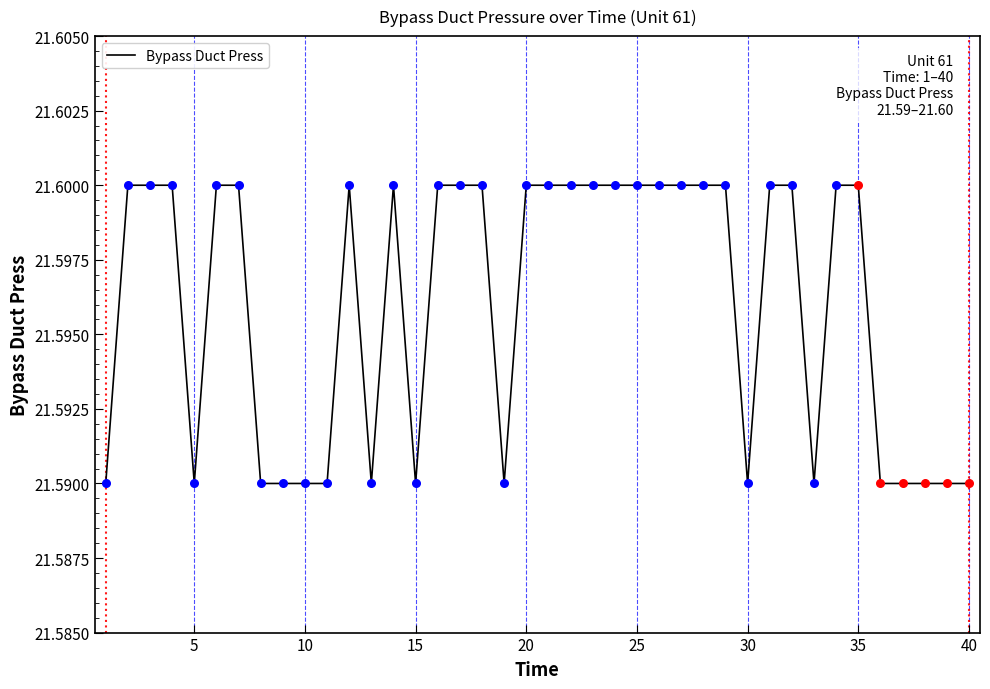

How many lines are shown in the chart?

1